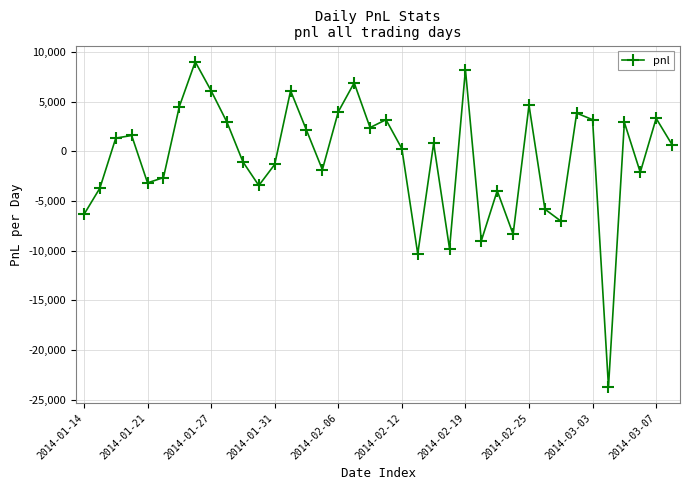

How many data points are less than 795?

19